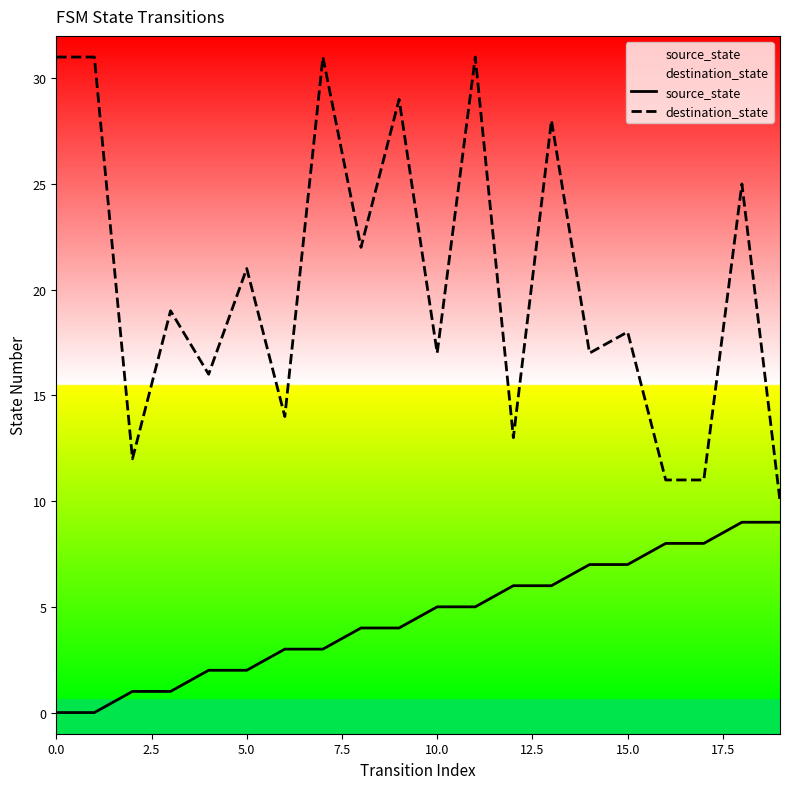

True or false: source_state and destination_state cross at least once.

False